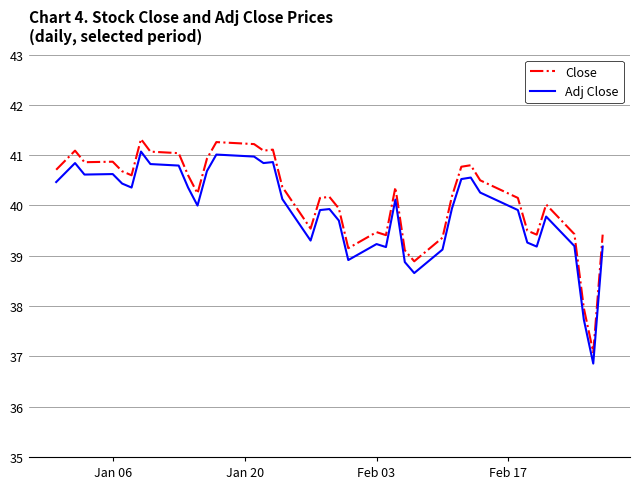

True or false: Close and Adj Close cross at least once.

False